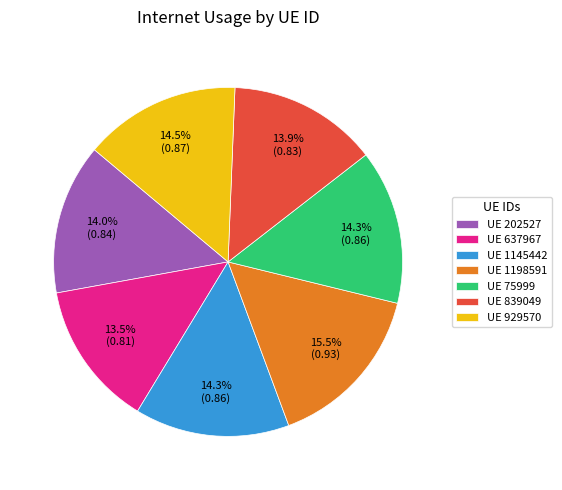

Does UE 75999 account for over 50% of the chart?

No